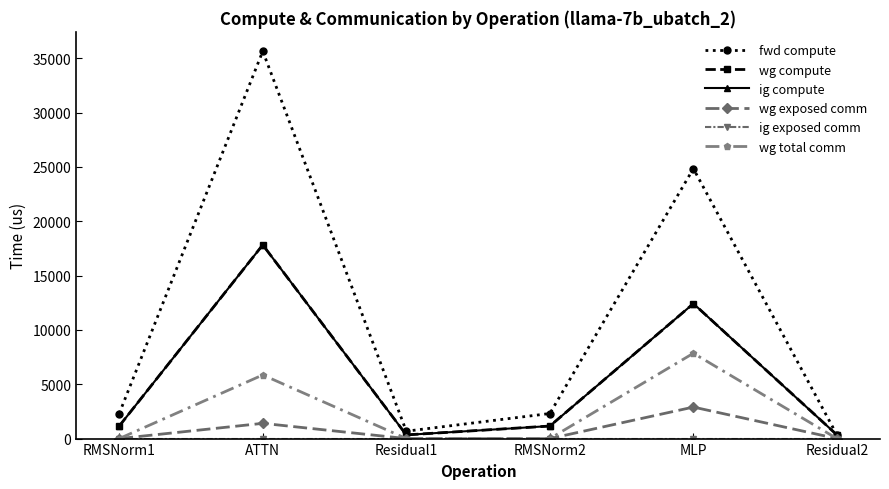

Count the number of categories in the chart.

6